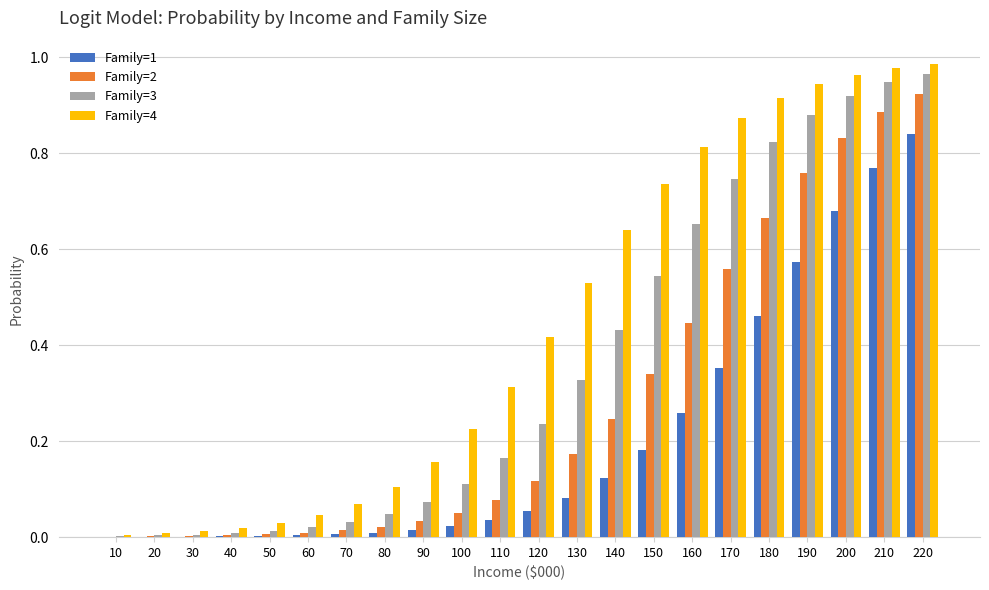

How many data points does each series have?

22